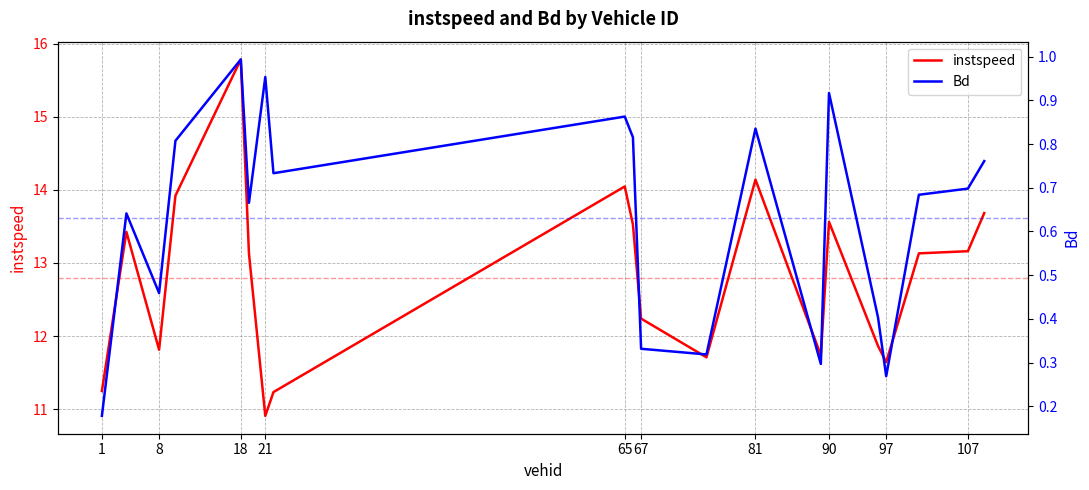

At which label is Bd closest to 0?

1